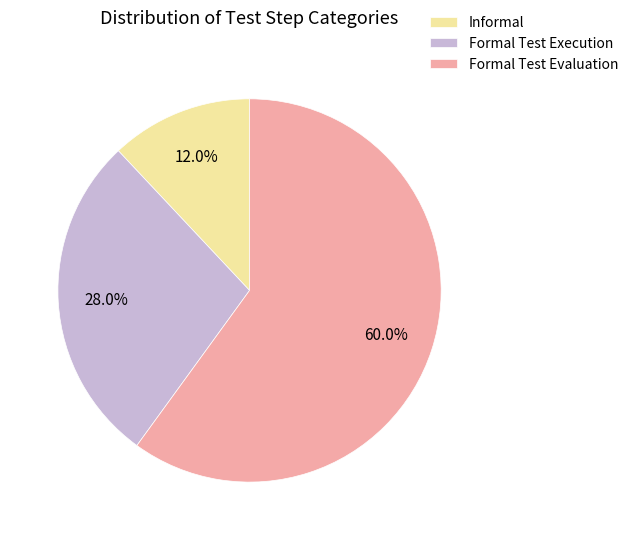

Is there any slice that represents more than half of the pie?

Yes